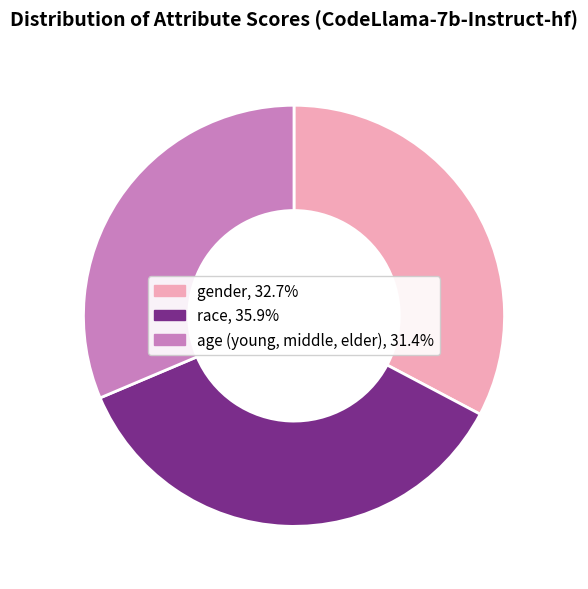

How many slices are in this pie chart?

3